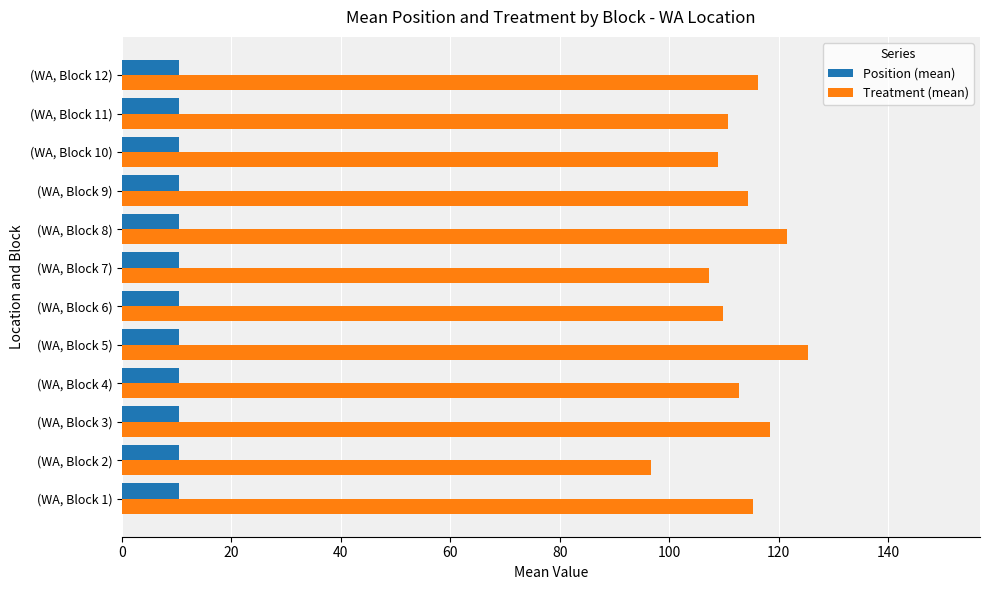

At (WA, Block 4), list the series in order from largest to smallest.

Treatment (mean), Position (mean)